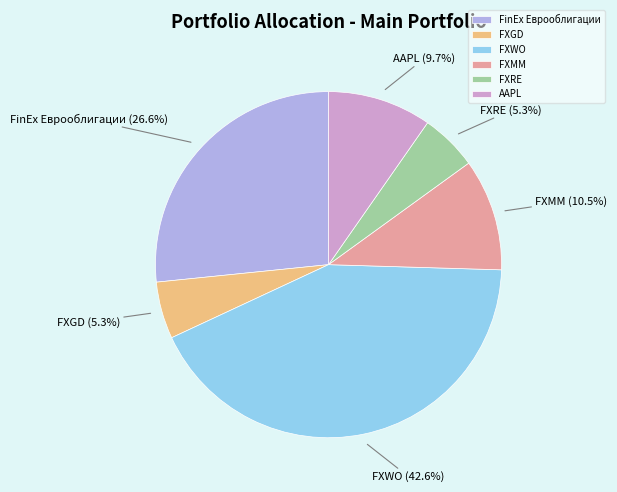

Is FXMM the majority of the pie?

No